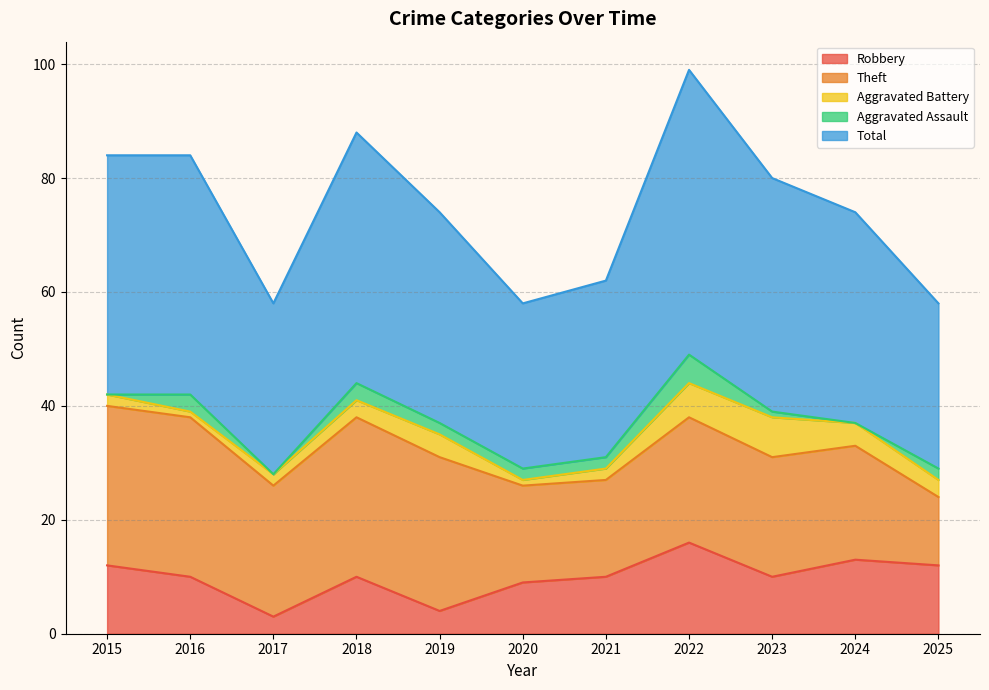

Reading left to right, list all the values displayed in this chart.

Robbery: 12	10	3	10	4	9	10	16	10	13	12
Theft: 28	28	23	28	27	17	17	22	21	20	12
Aggravated Battery: 2	1	2	3	4	1	2	6	7	4	3
Aggravated Assault: 0	3	0	3	2	2	2	5	1	0	2
Total: 42	42	30	44	37	29	31	50	41	37	29